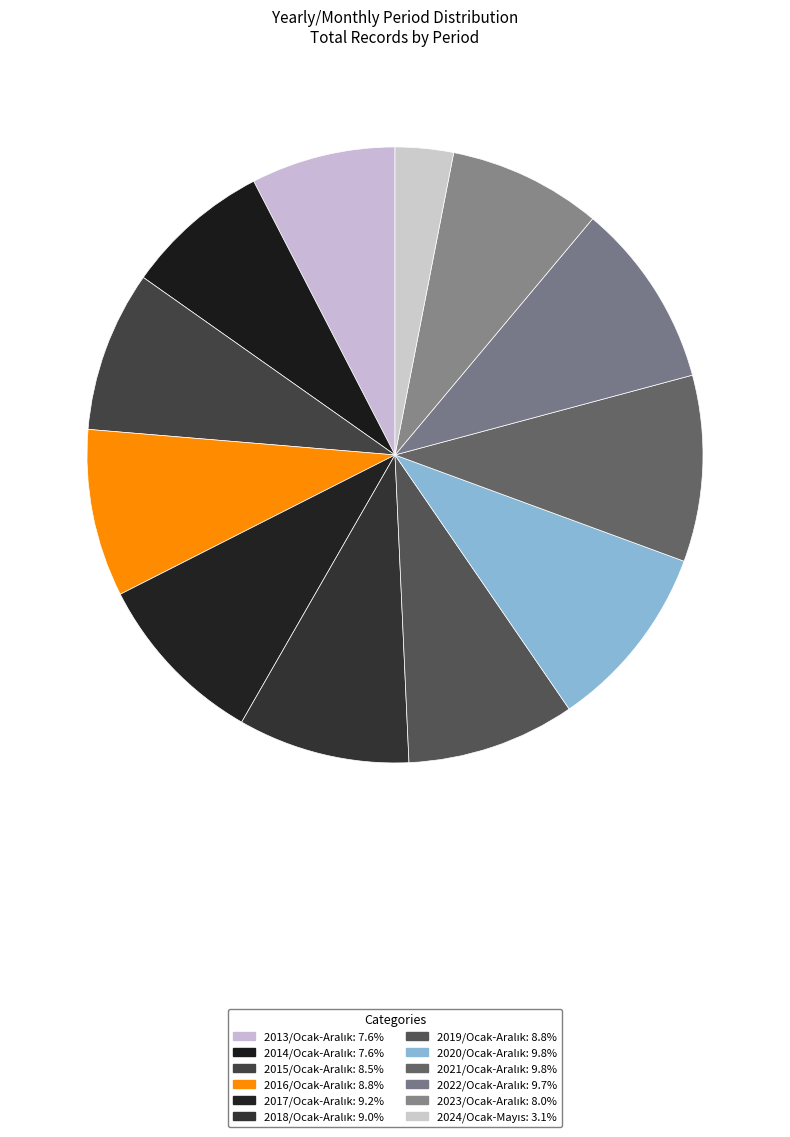

Count the number of slices in the pie.

12